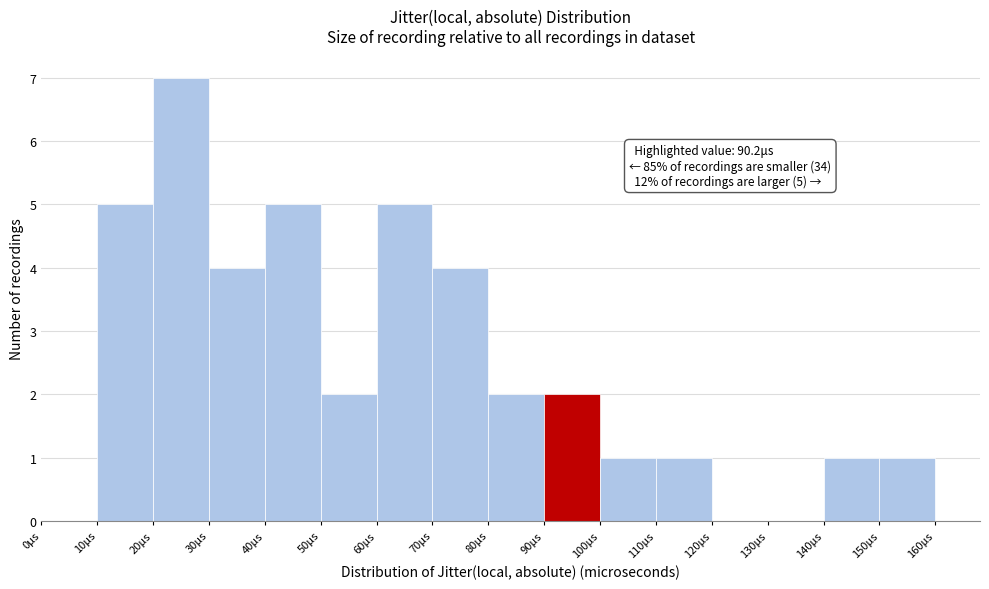

Over which range of the x-axis is the bar tallest?

20 to 30